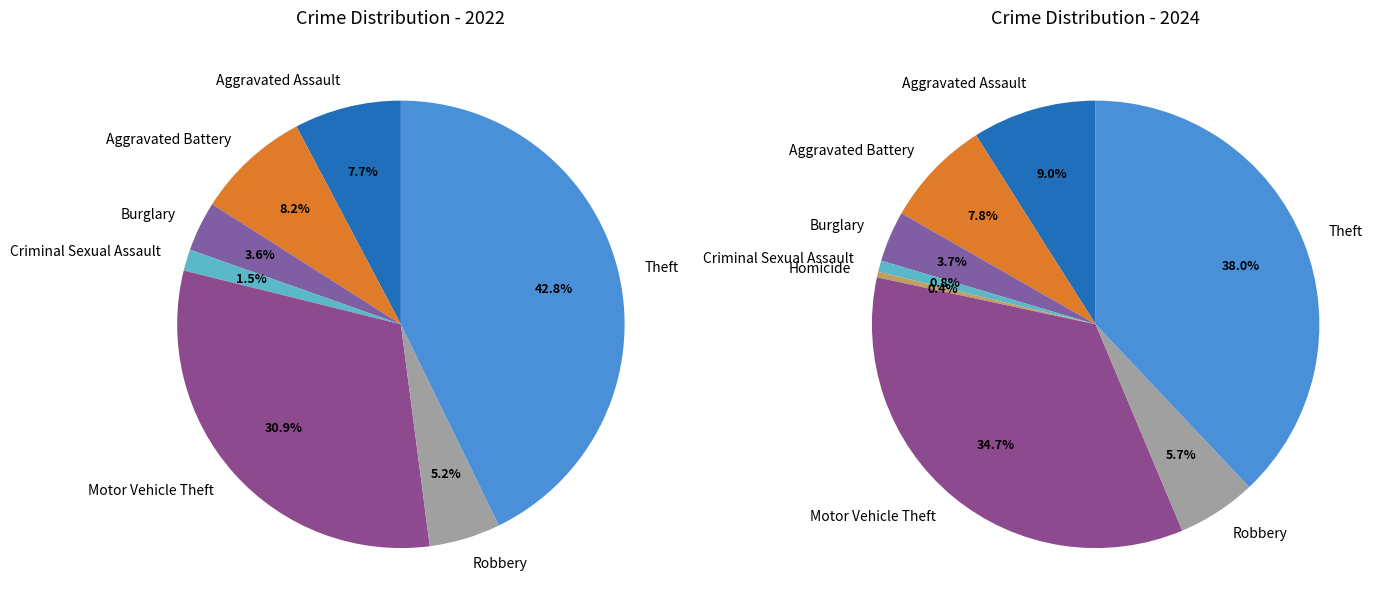

To the nearest percent, what is the difference between the largest and smallest slice percentages?

43%